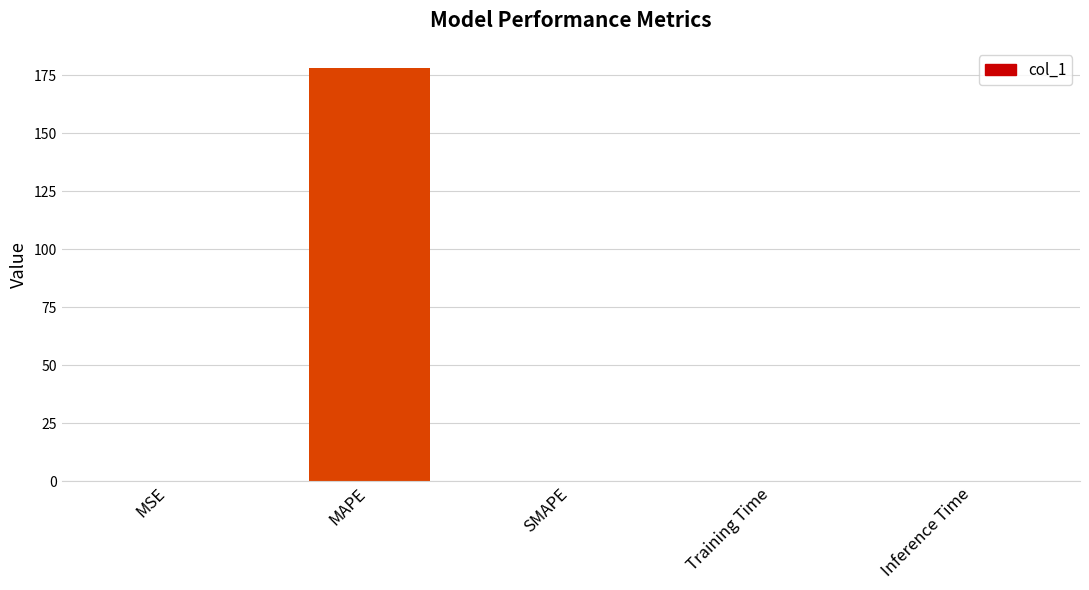

Are the bars horizontal?

No